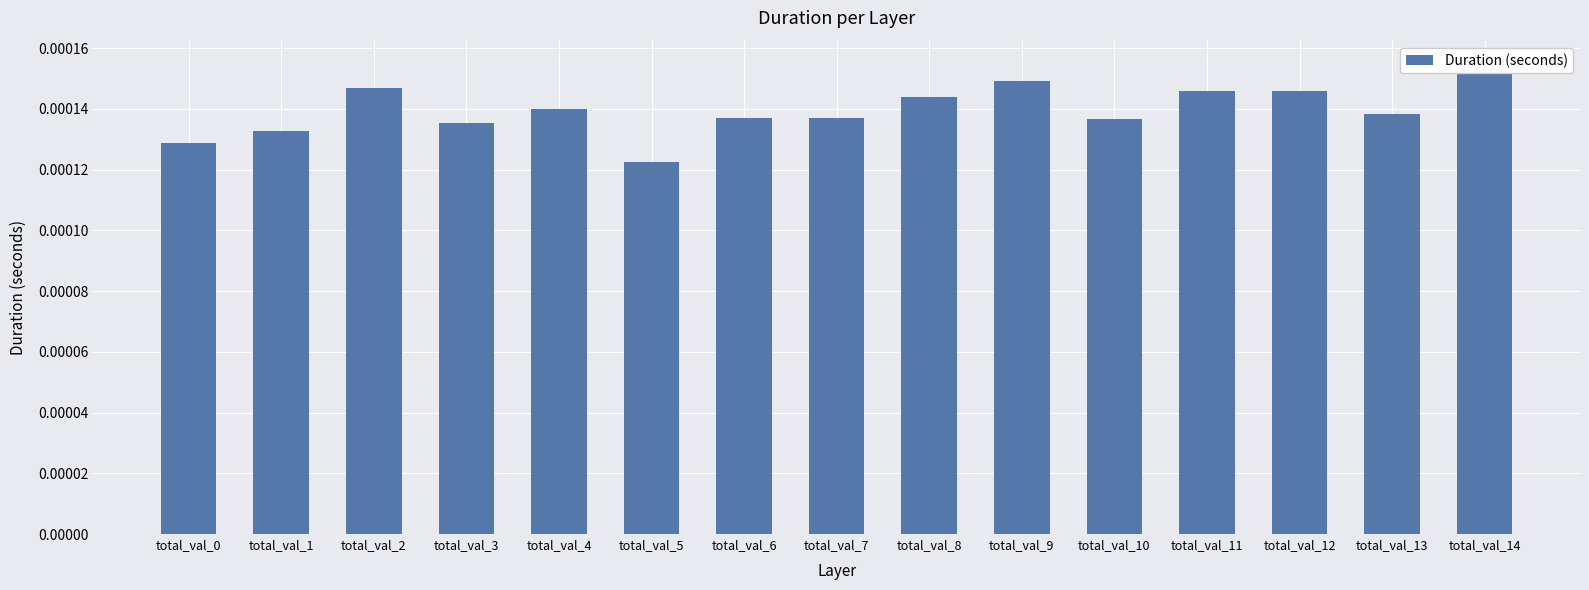

At which category does the chart reach its minimum across all series?

total_val_5